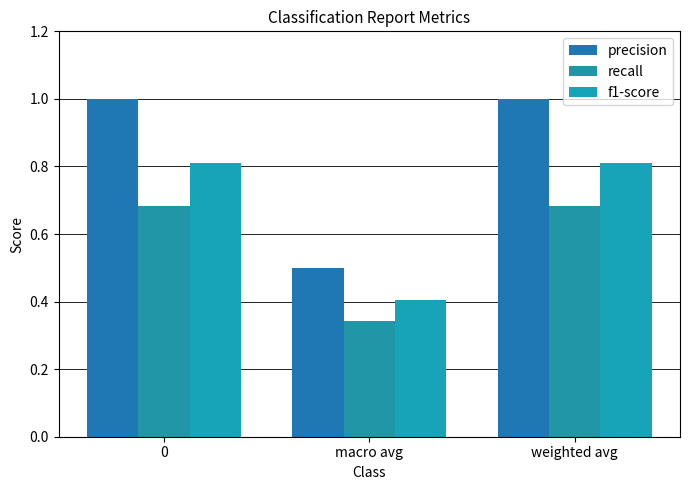

What is the average value of the f1-score series?

0.7